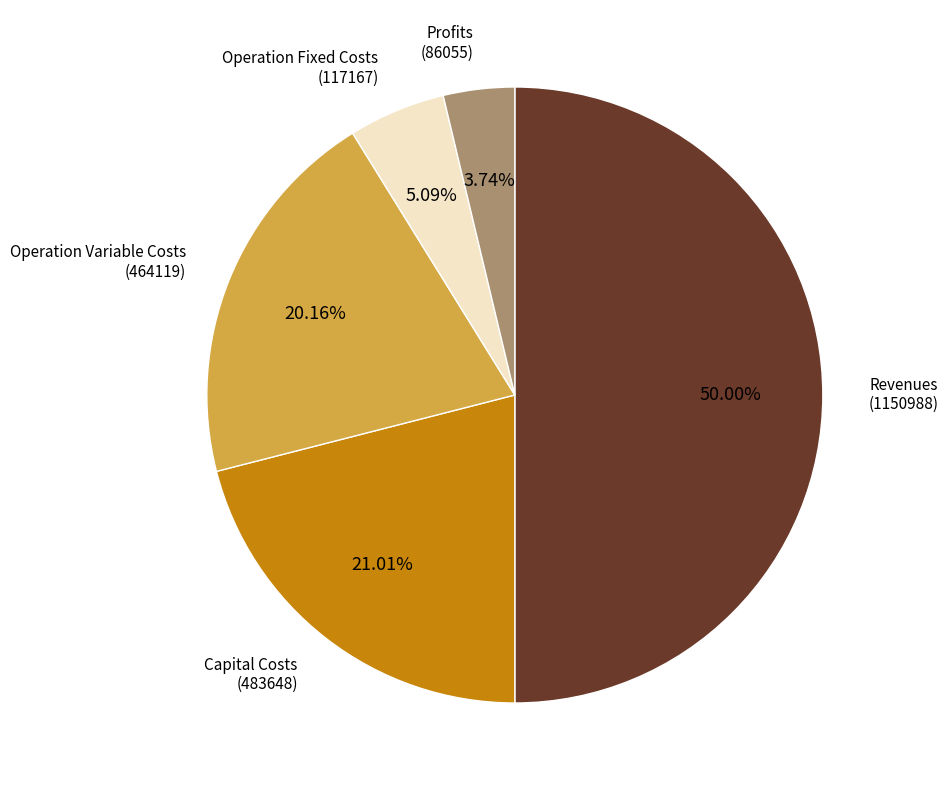

How many segments does this pie chart have?

5